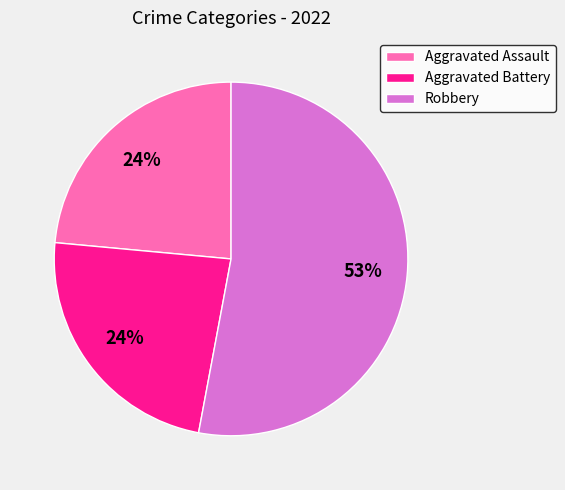

The Aggravated Battery slice represents 24% of the pie. True or false?

True